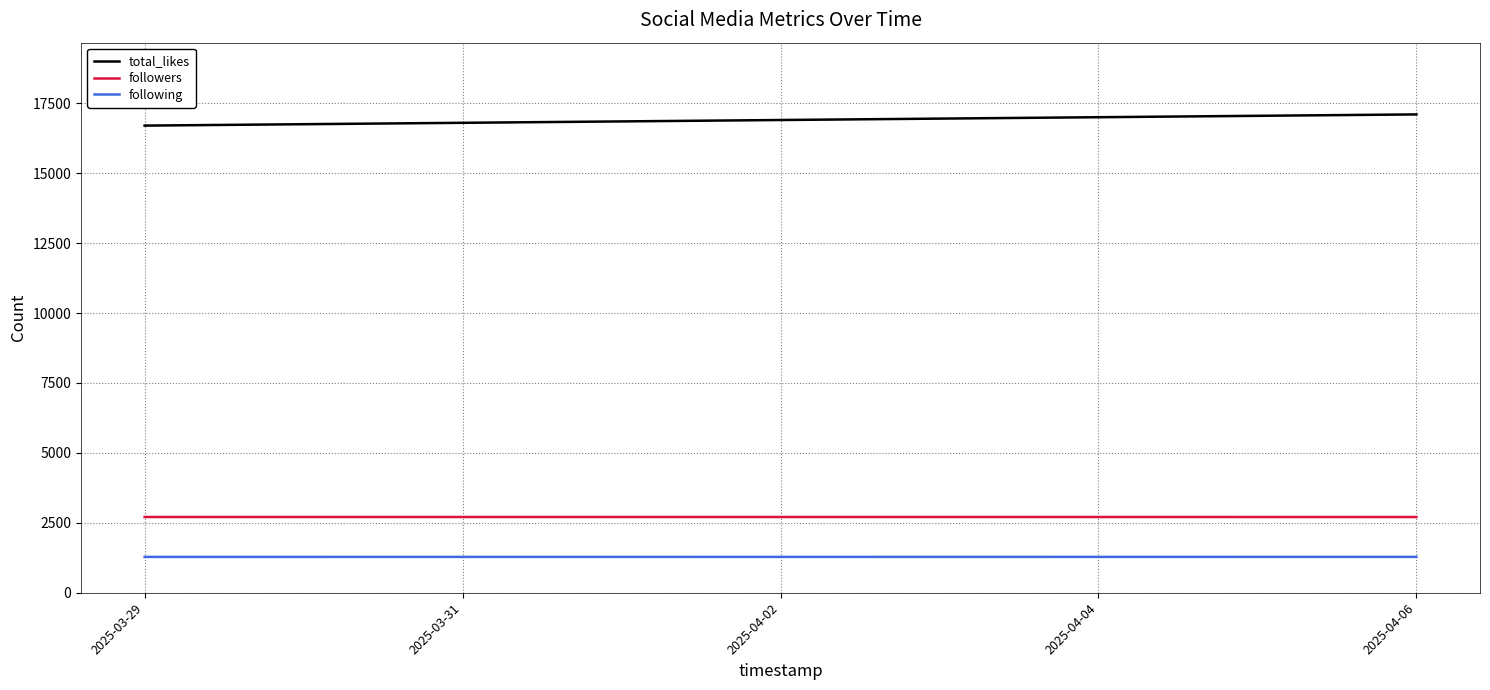

Is the value of following at 2025-04-06 greater than the value of total_likes at 2025-04-06?

No